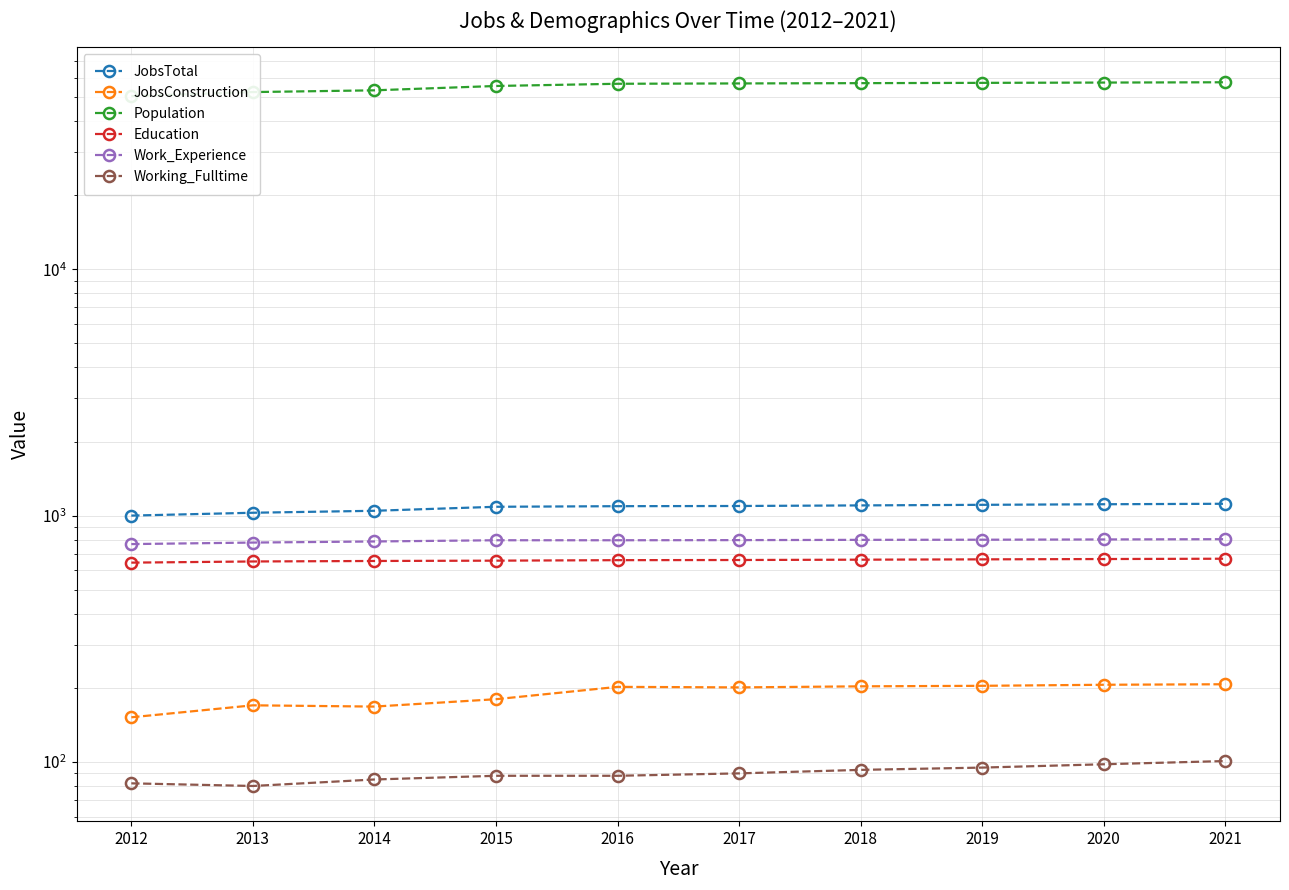

Is it true that Working_Fulltime equals 116 at 2015?

False